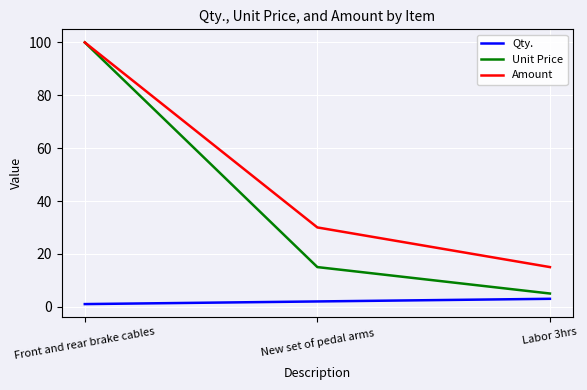

The Amount series shows 100 at Front and rear brake cables. True or false?

True